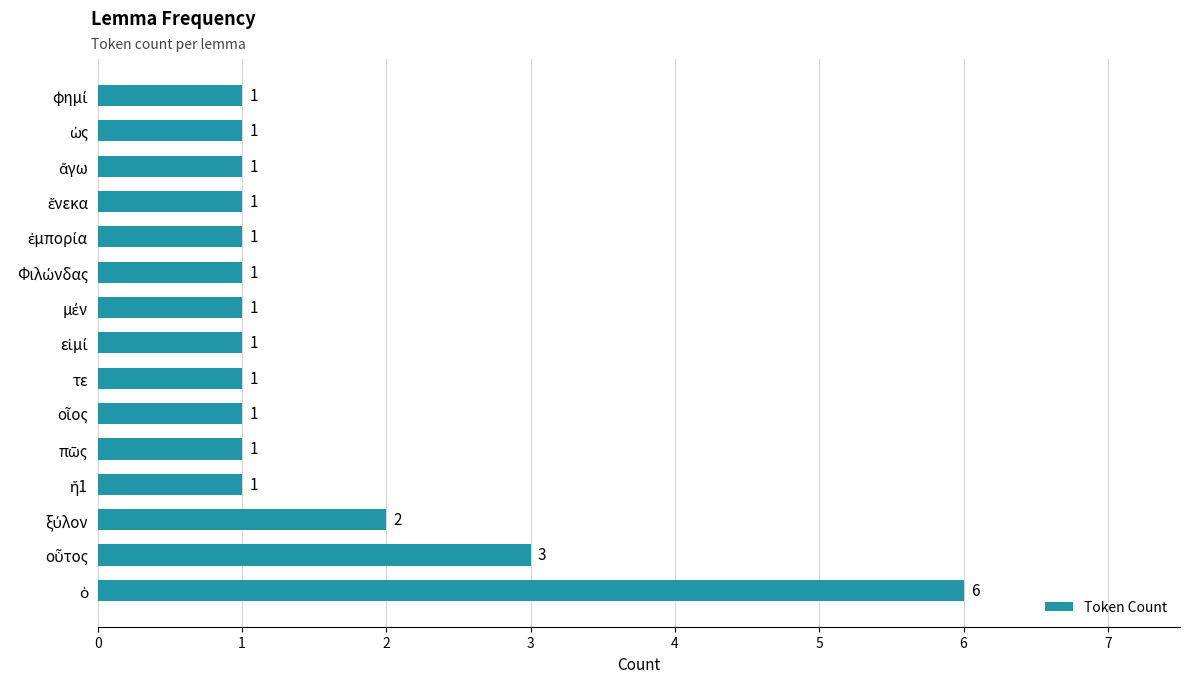

What is the difference between the second highest and minimum values?

2